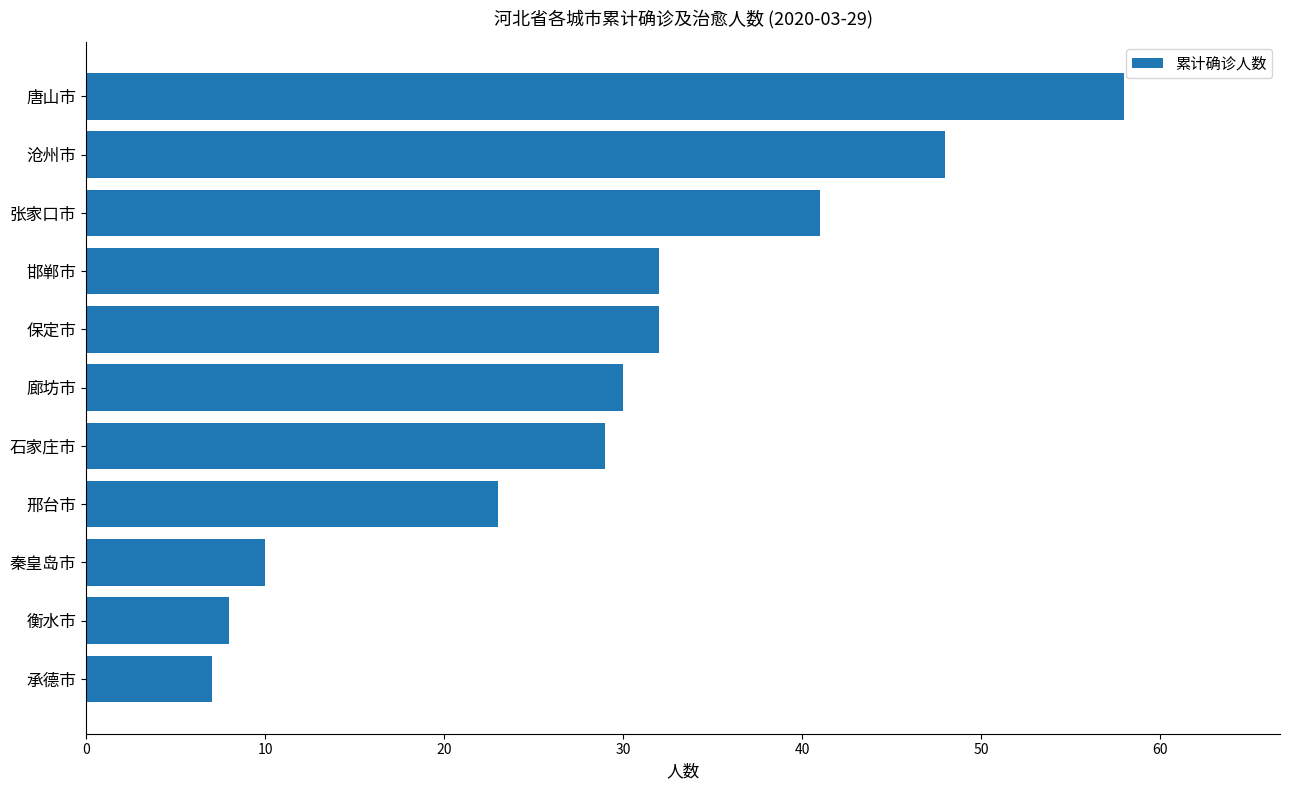

Approximately how many times larger is the value at 邢台市 compared to 保定市?

0.7